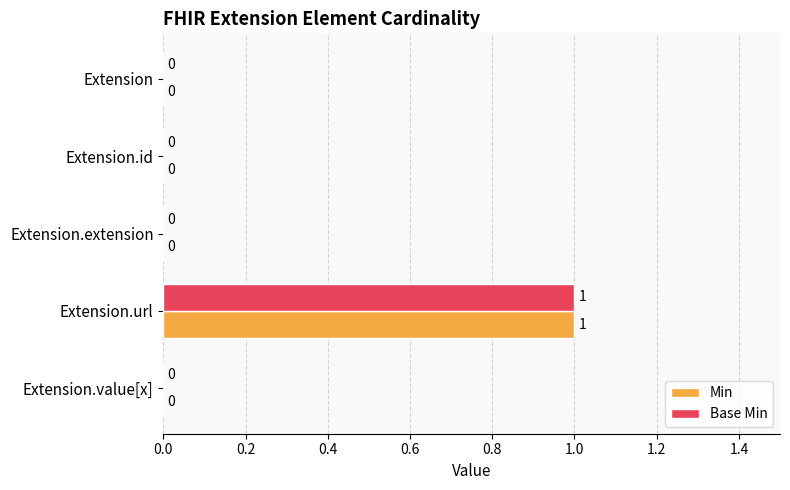

Which category has the highest value in the Base Min series?

Extension.url